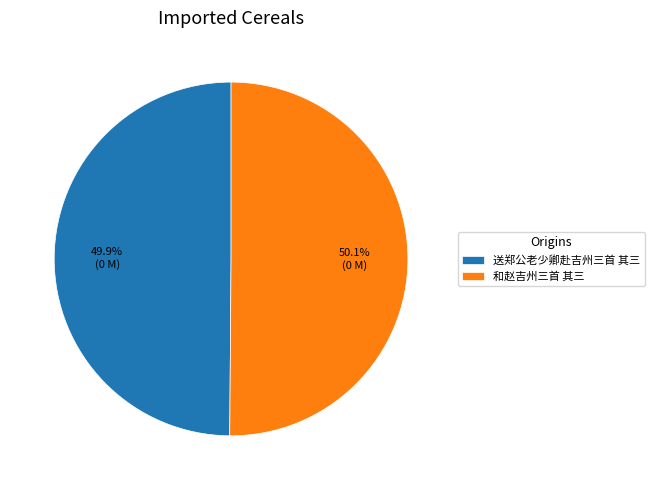

Count the number of slices in the pie.

2